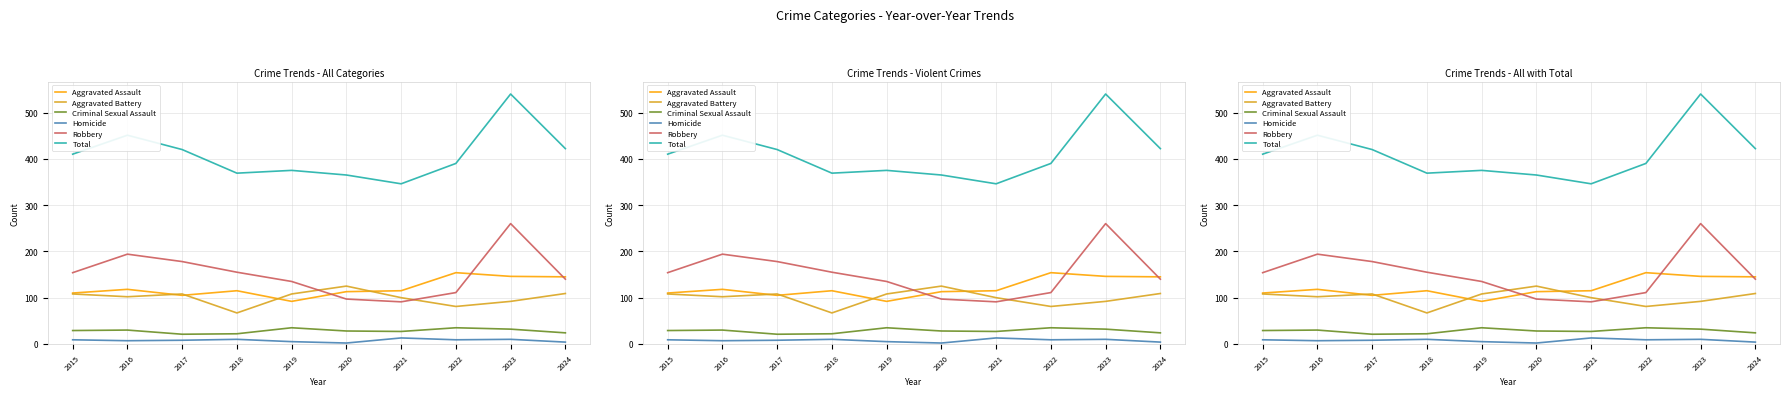

What value does the Robbery series have at 2021, to the nearest 10?

90